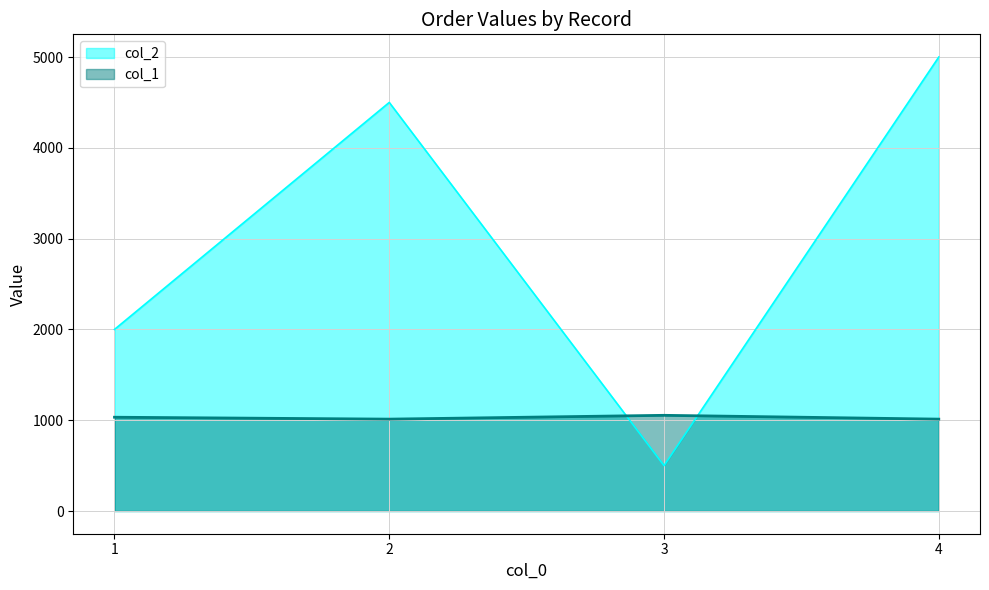

True or false: col_2 has a value of 500 at 3.

True